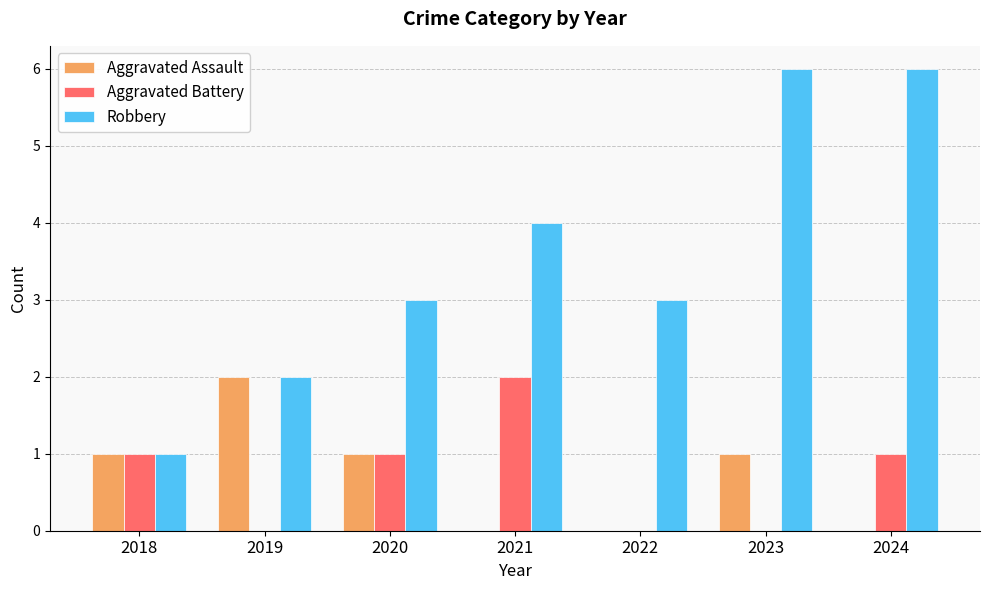

Count the number of categories in the chart.

7